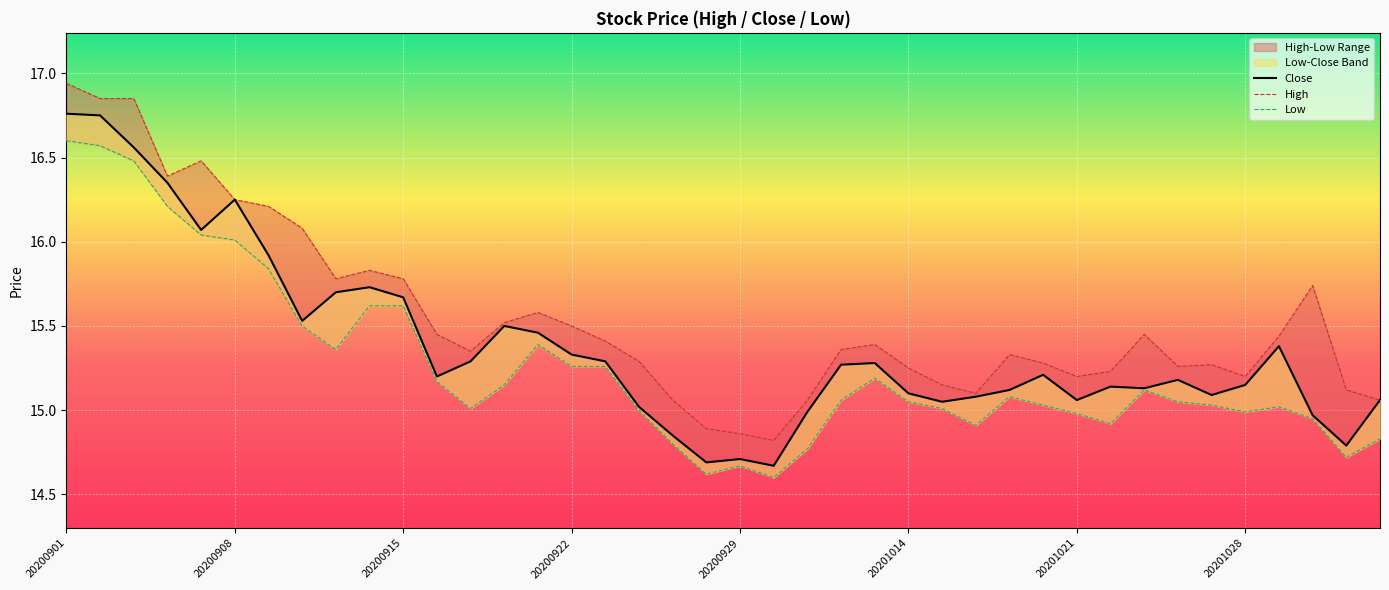

What is the difference between the second highest and second lowest values in the Low series?

2.0